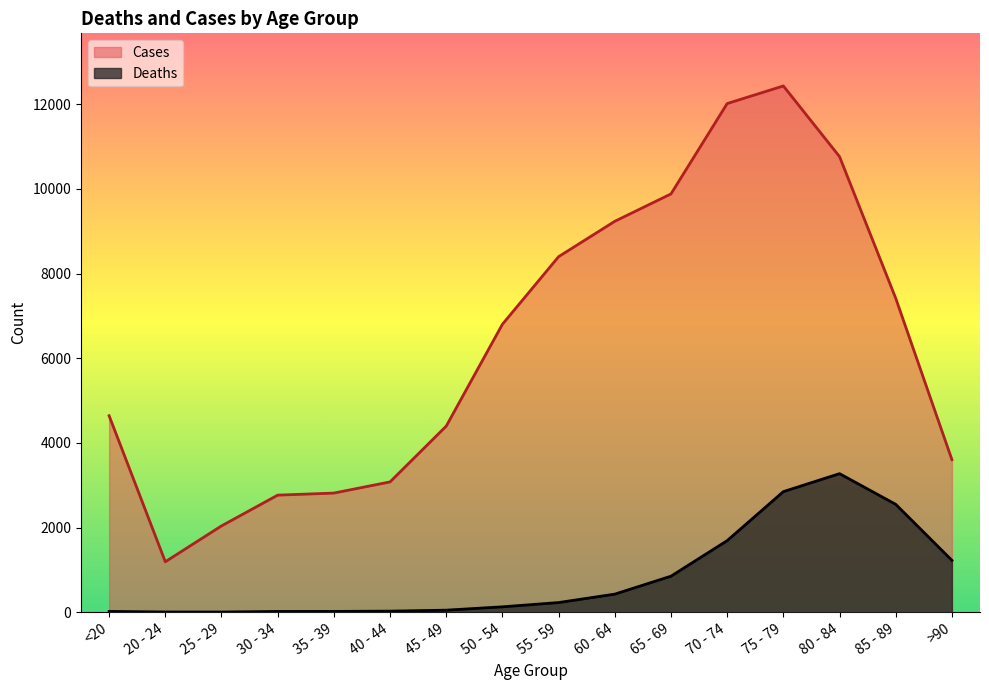

What is the value of the Deaths point at the 5th from the left?

18